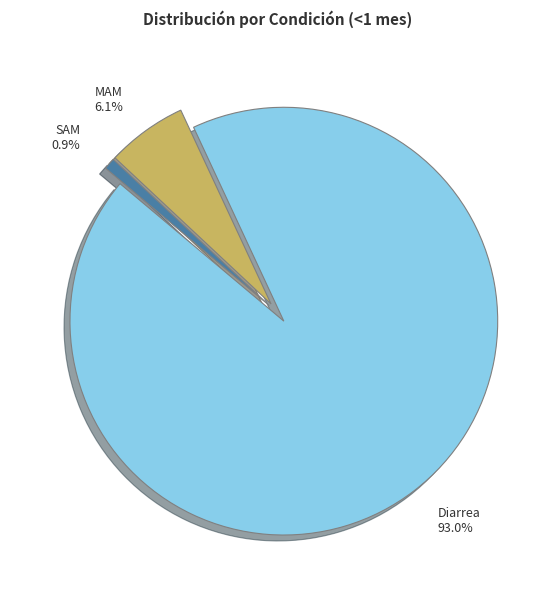

Between MAM and SAM, which is larger?

MAM